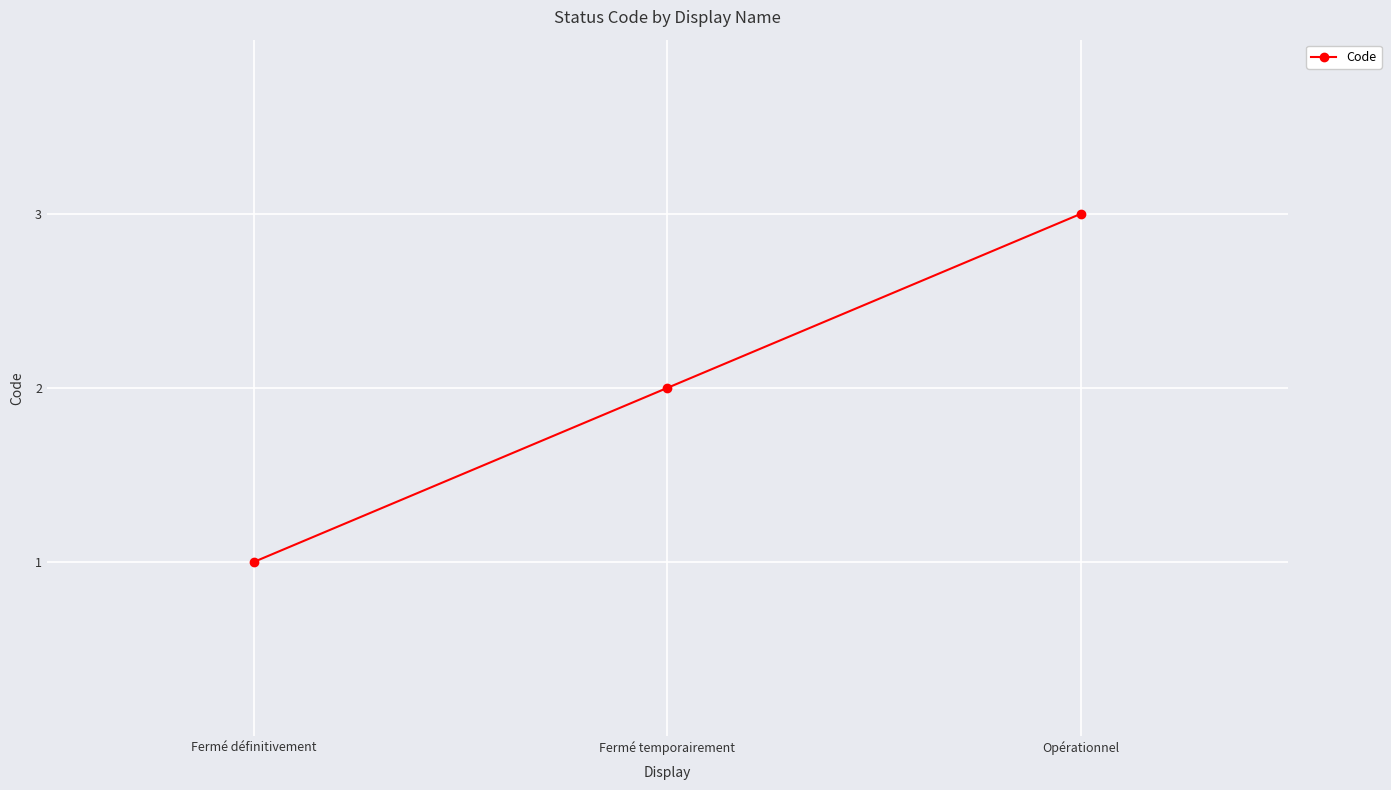

Is this an area chart (filled region under the line)?

No